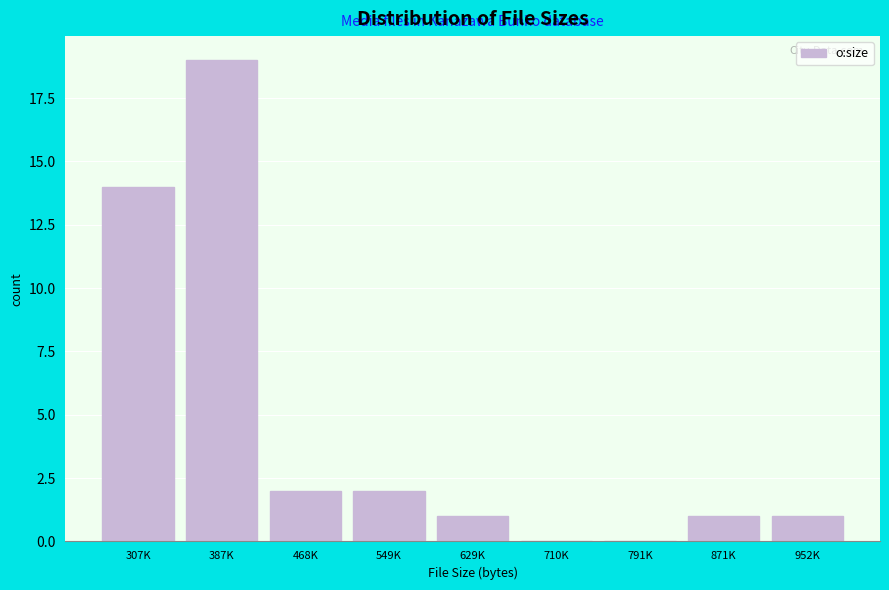

Reading left to right, what are all the values shown in this chart?

307K=14	387K=19	468K=2	549K=2	629K=1	710K=0	791K=0	871K=1	952K=1